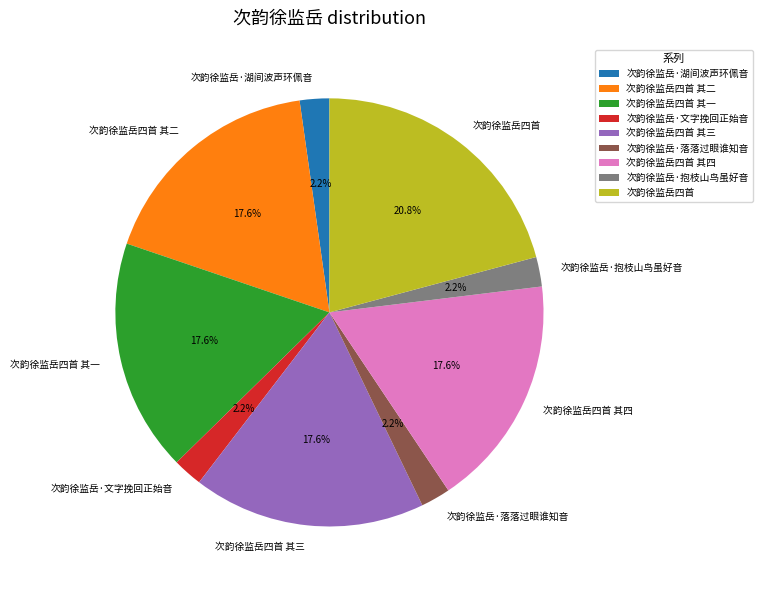

What is the largest slice in the pie chart?

次韵徐监岳四首